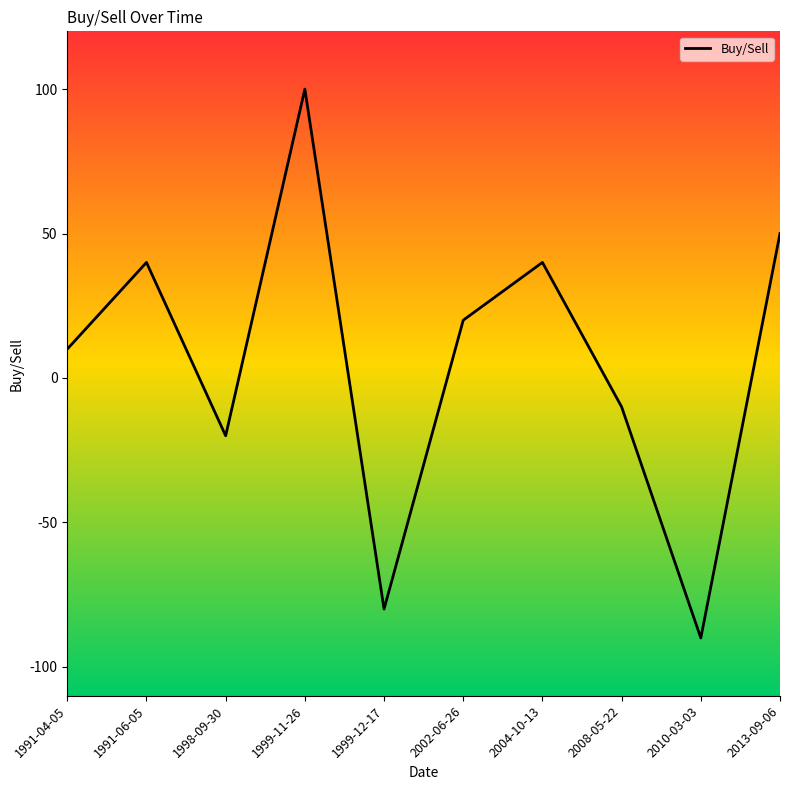

What is the sum of all values?

60